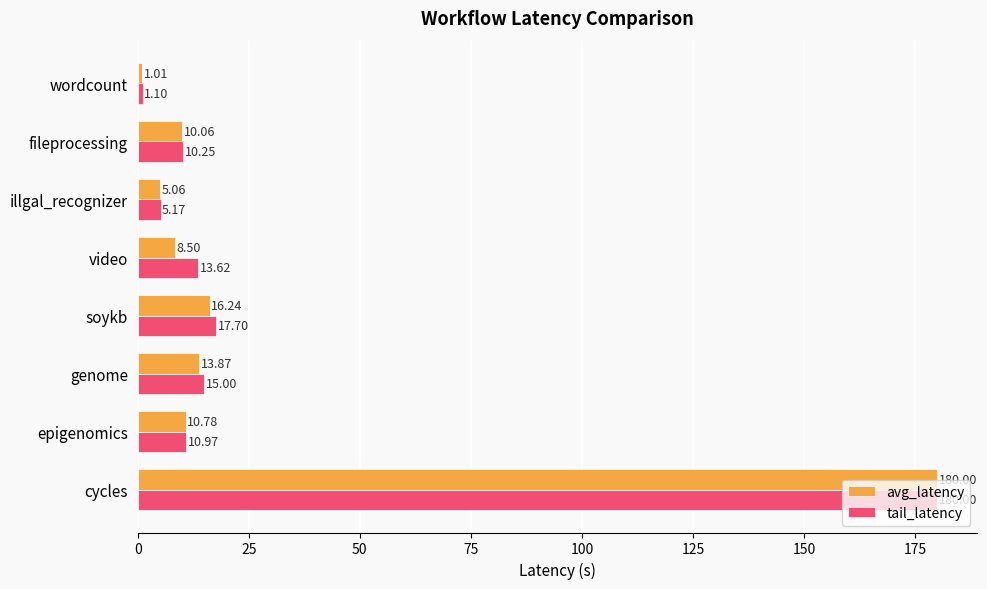

At how many categories does at least one series exceed 3?

7